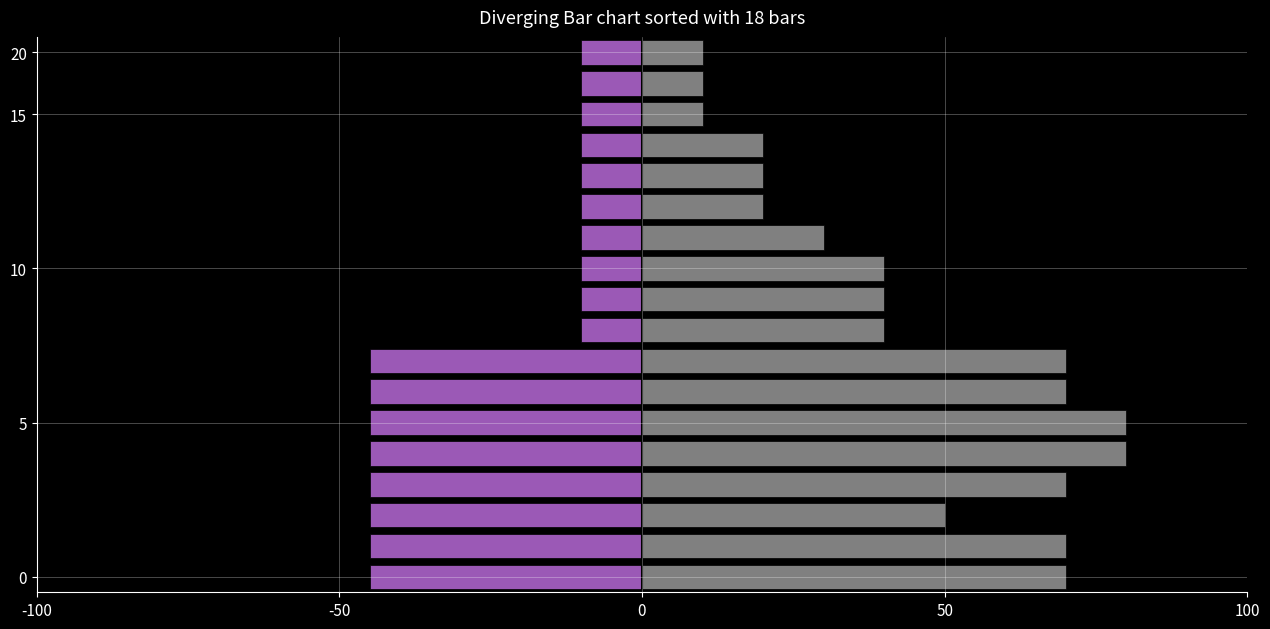

True or false: GR has a value of -10 at 16.

True